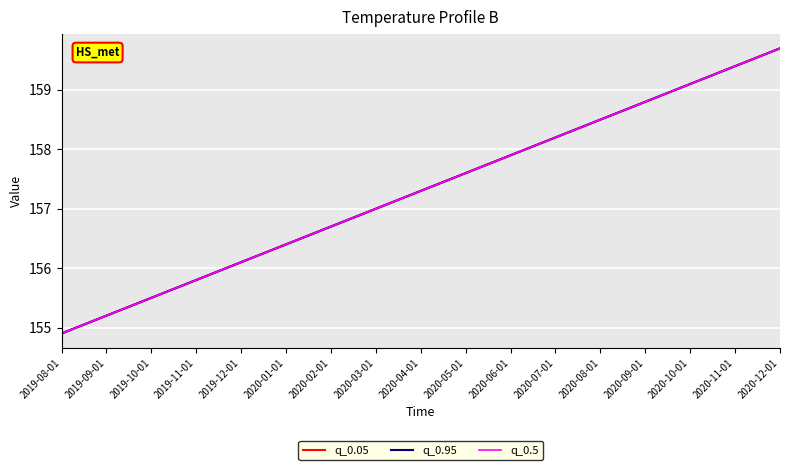

What is the difference between the second highest and minimum values in the q_0.95 series?

4.5